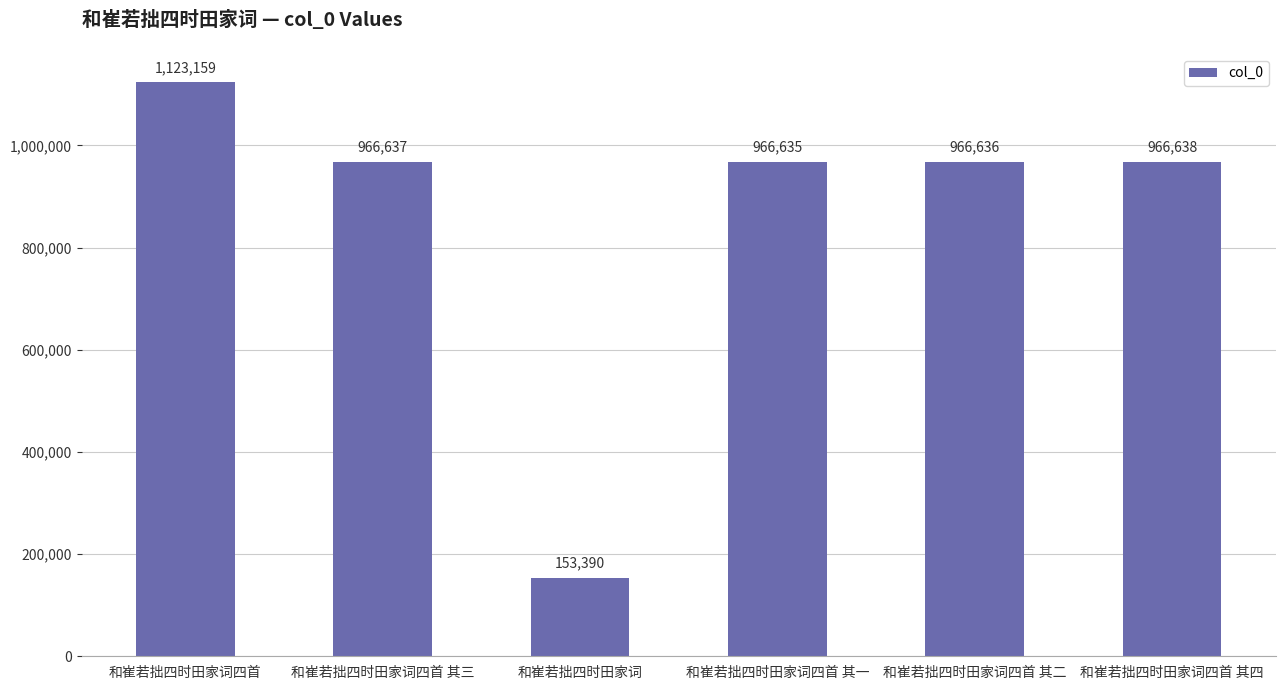

List the labels in order of value, largest first.

和崔若拙四时田家词四首, 和崔若拙四时田家词四首 其四, 和崔若拙四时田家词四首 其三, 和崔若拙四时田家词四首 其二, 和崔若拙四时田家词四首 其一, 和崔若拙四时田家词